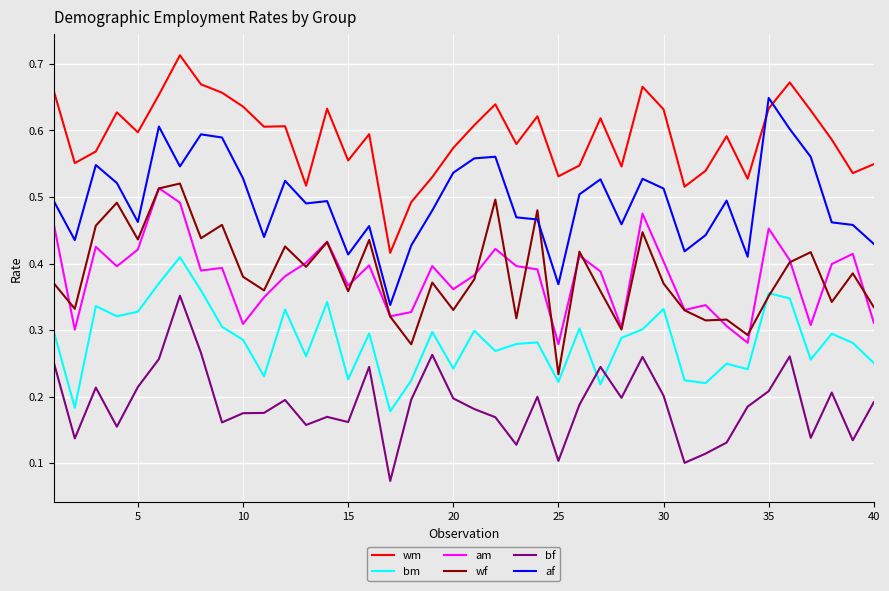

How many times do bm and bf cross each other?

2